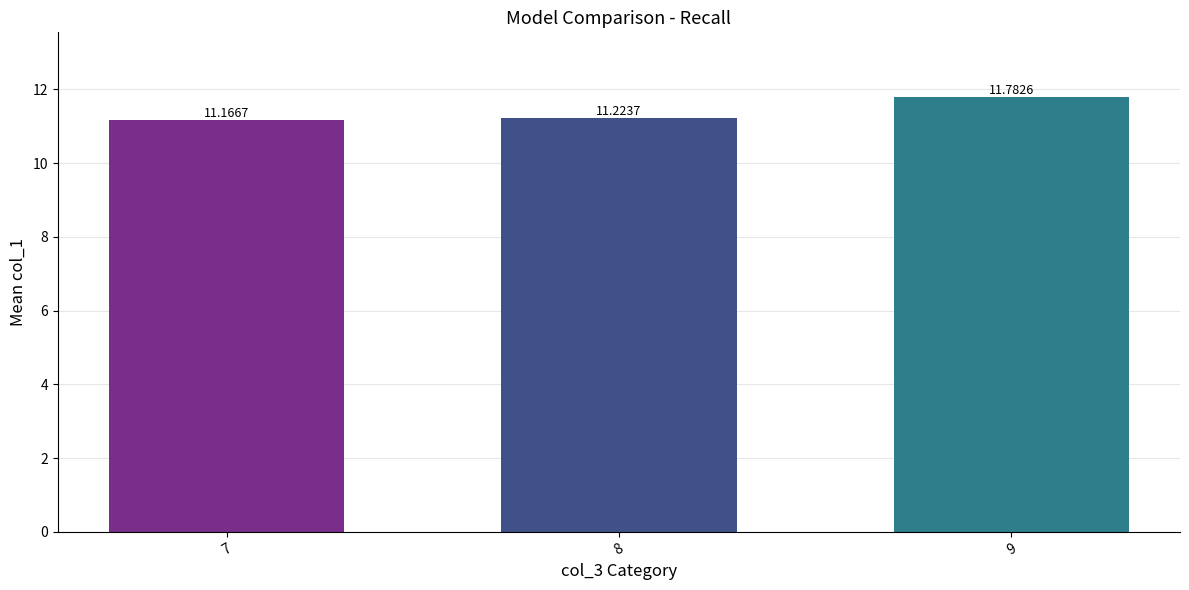

What is the value of the 1st bar from the left?

11.2